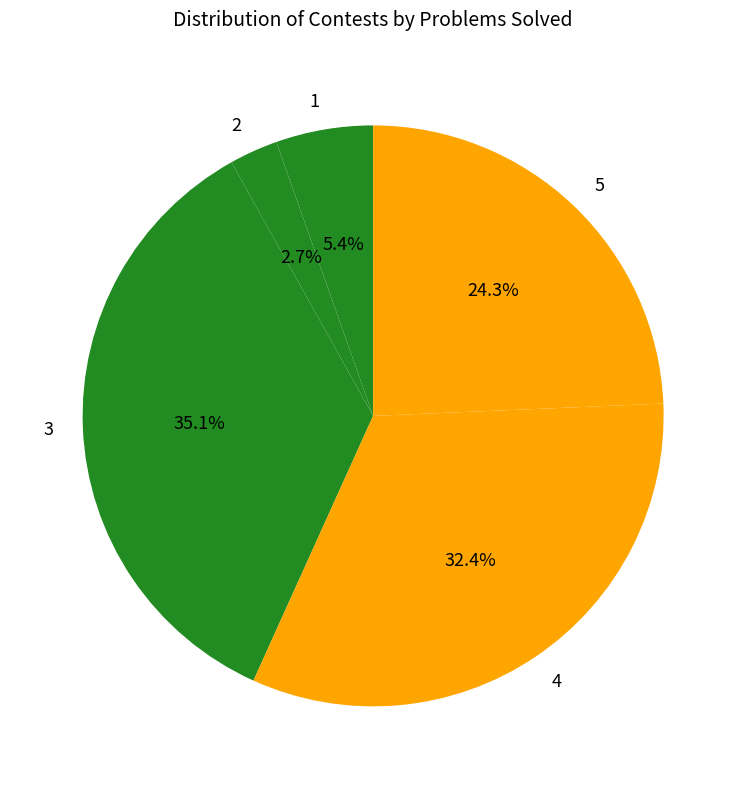

Approximately how many times larger is the value at 3 compared to 5?

1.4